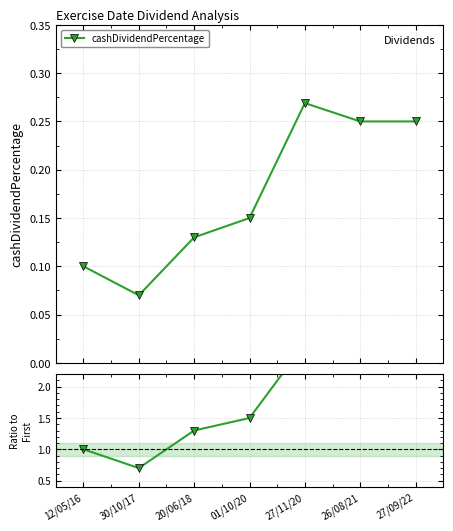

Reading left to right, list all the values displayed in this chart.

1.0	0.7	1.3	1.5	2.7	2.5	2.5